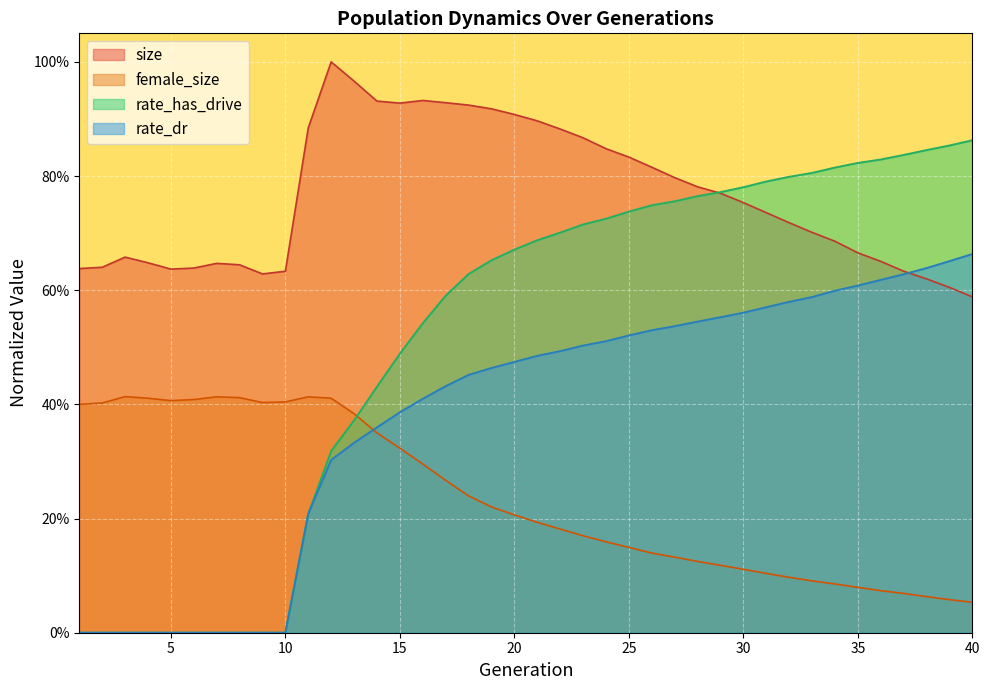

What is the lowest value of the size series?

0.6